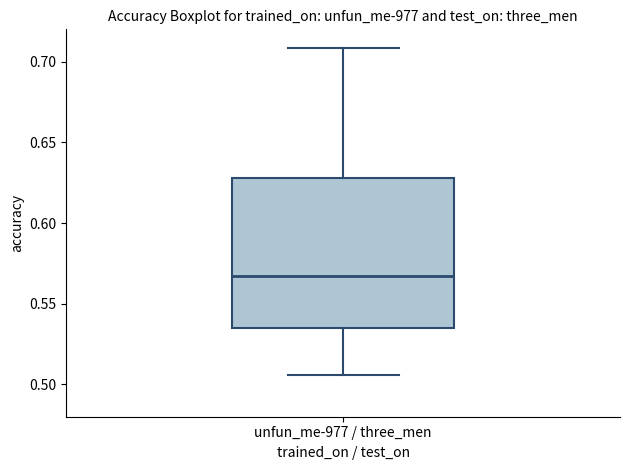

Transcribe this box plot: give where the median line is, the range the box spans, and where the two whiskers end, as read against the y-axis. The values are not printed on the chart, so give them approximately, as read against the axis.

median 0.565, box 0.535 to 0.630, whiskers 0.505 to 0.710